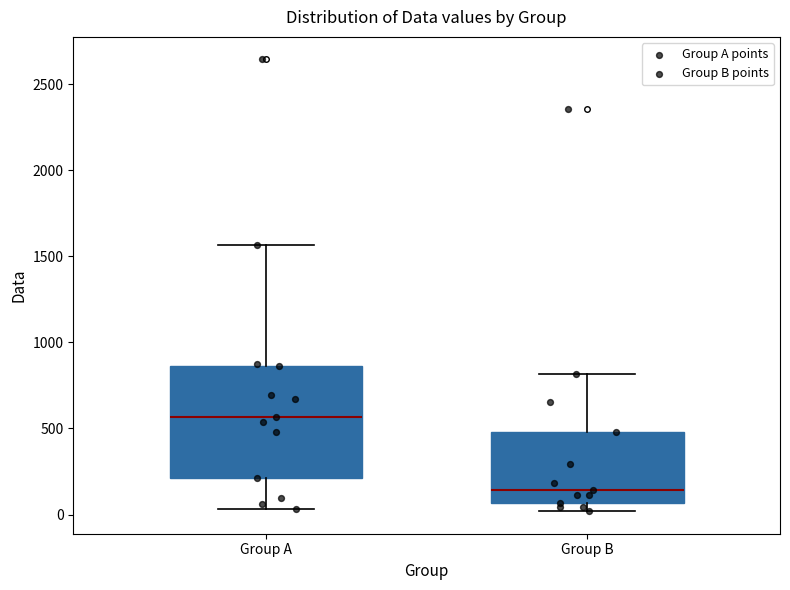

Which box is the tallest, from its lower edge to its upper edge?

Group A